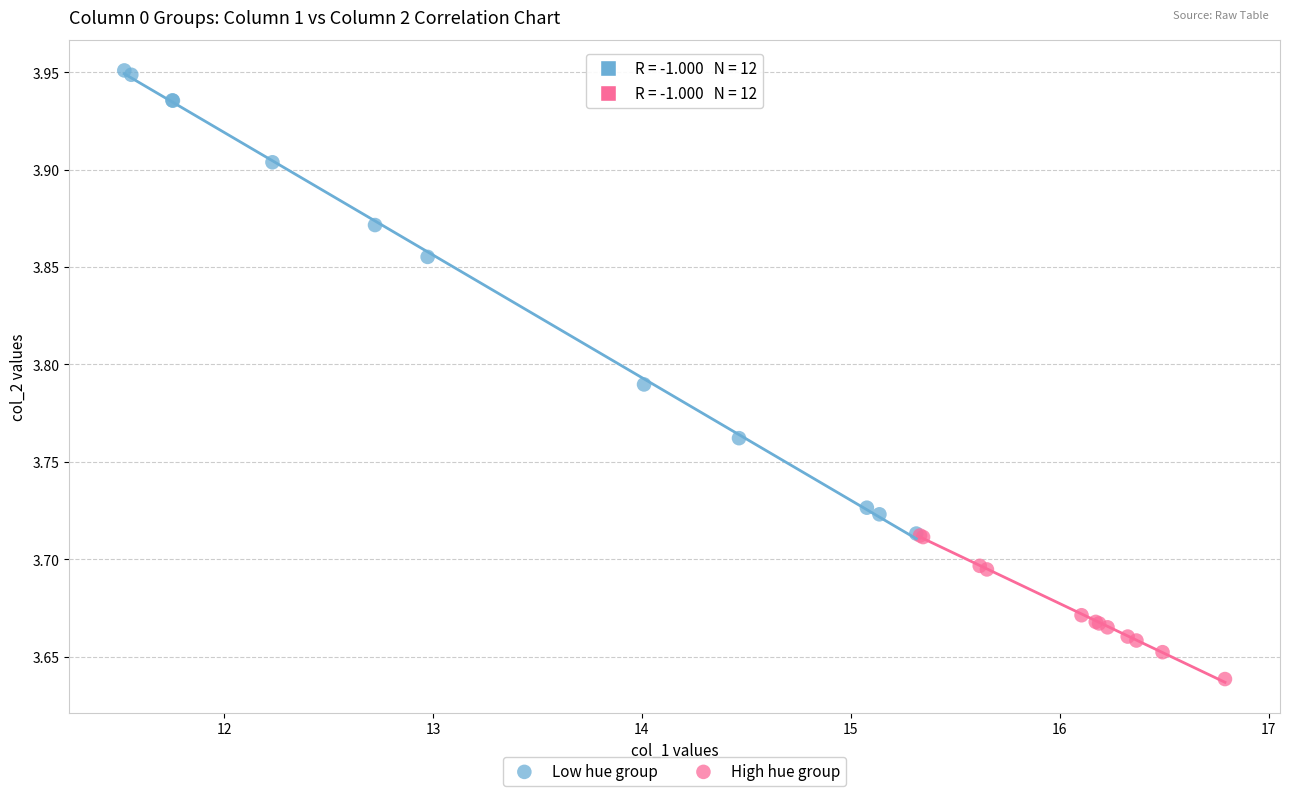

Which series contains the lowest Y value?

High hue group